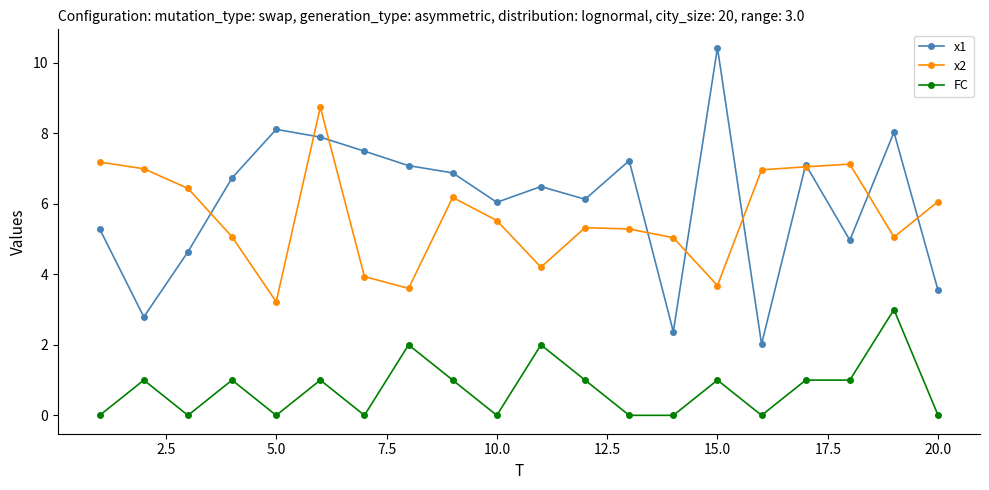

Which series has the largest range (max minus min)?

x1